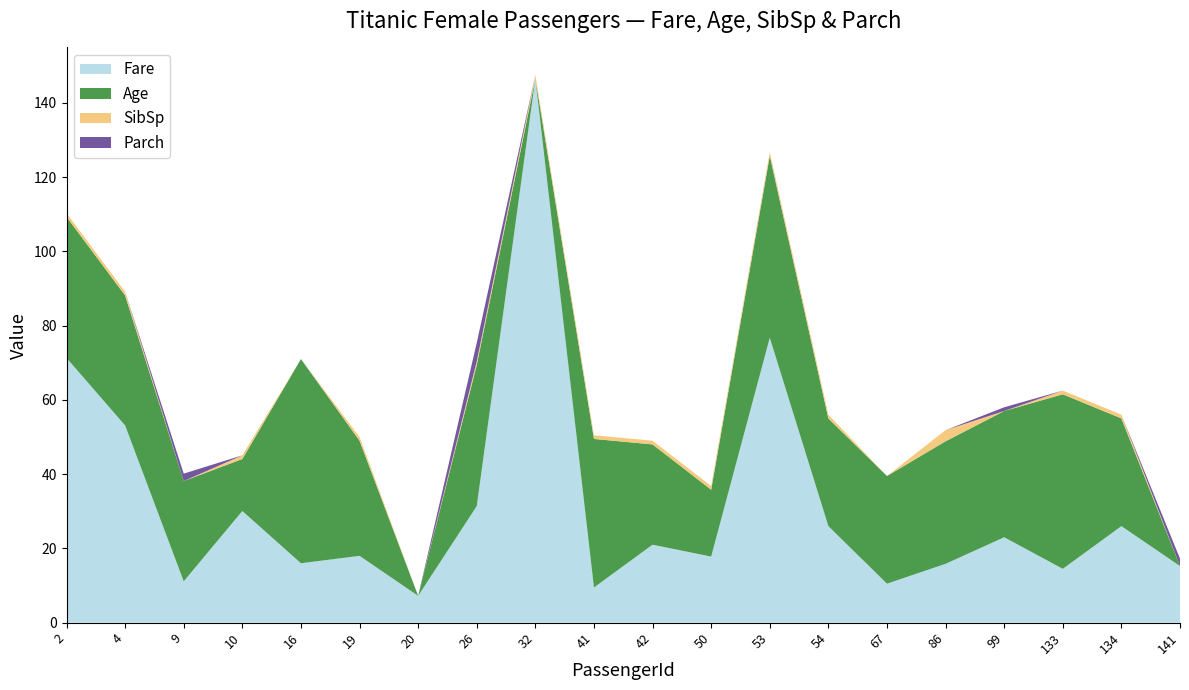

Reading right to left, what are all the values shown in this chart?

Fare: 15.2	26.0	14.5	23.0	15.8	10.5	26.0	76.7	17.8	21.0	9.5	146.5	31.4	7.2	18.0	16.0	30.1	11.1	53.1	71.3
Age: 0.0	29.0	47.0	34.0	33.0	29.0	29.0	49.0	18.0	27.0	40.0	0.0	38.0	0.0	31.0	55.0	14.0	27.0	35.0	38.0
SibSp: 0.0	1.0	1.0	0.0	3.0	0.0	1.0	1.0	1.0	1.0	1.0	1.0	1.0	0.0	1.0	0.0	1.0	0.0	1.0	1.0
Parch: 2.0	0.0	0.0	1.0	0.0	0.0	0.0	0.0	0.0	0.0	0.0	0.0	5.0	0.0	0.0	0.0	0.0	2.0	0.0	0.0